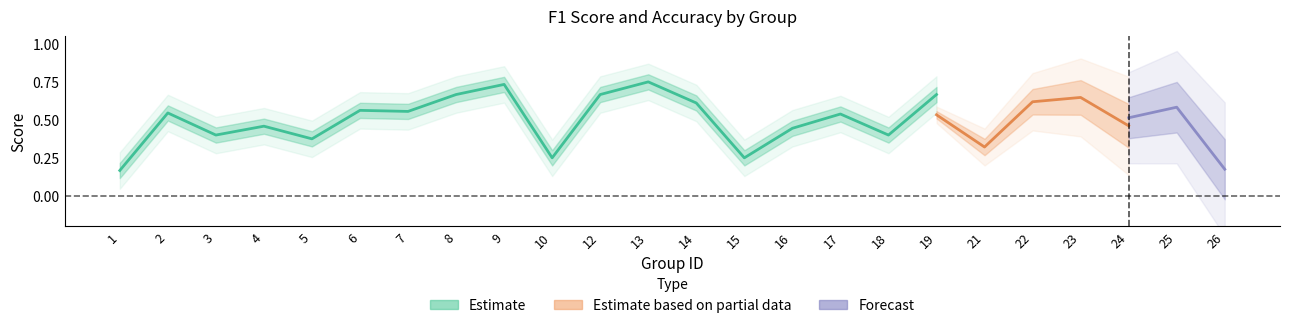

True or false: accuracy and f1 cross at least once.

True